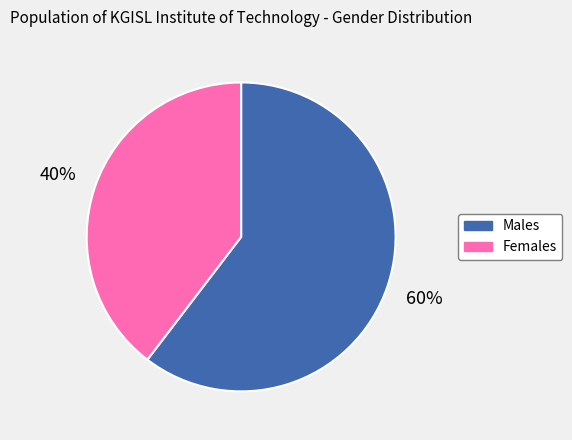

Does any single category account for the majority?

Yes